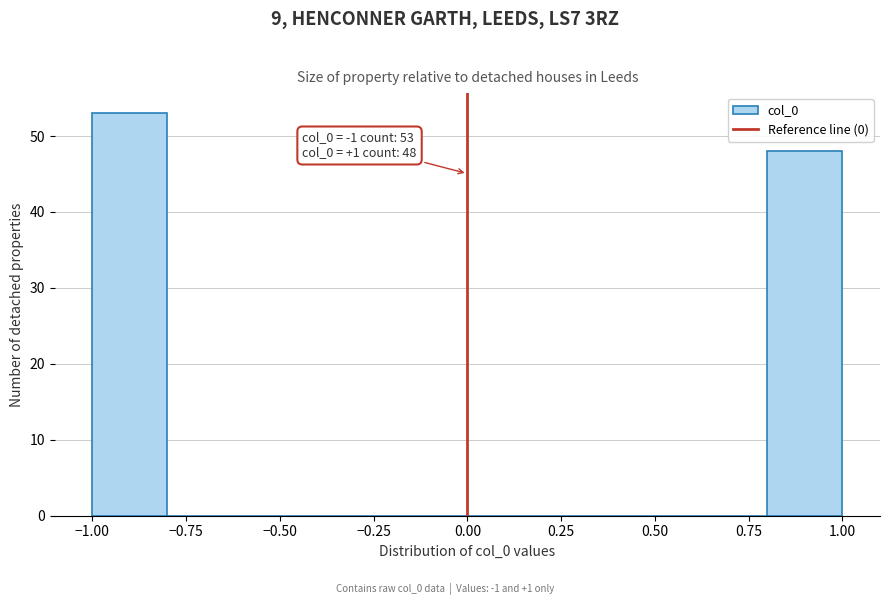

Over which range of the x-axis is the bar tallest?

-1.0 to -0.8